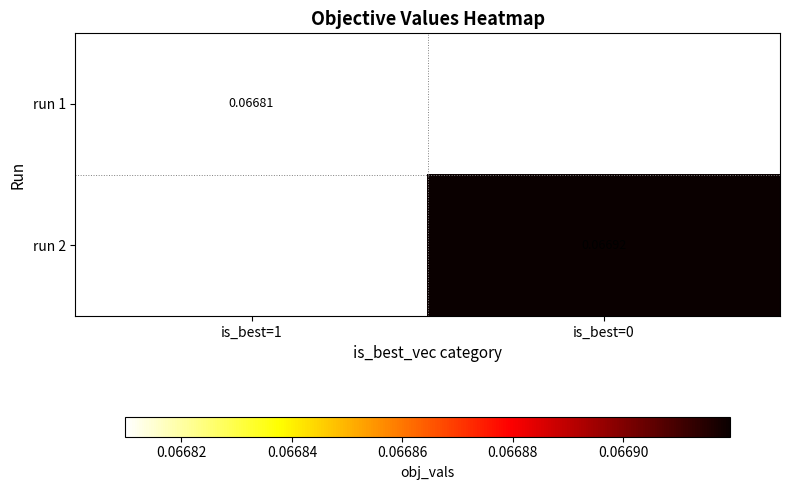

How many data points does each series have?

2